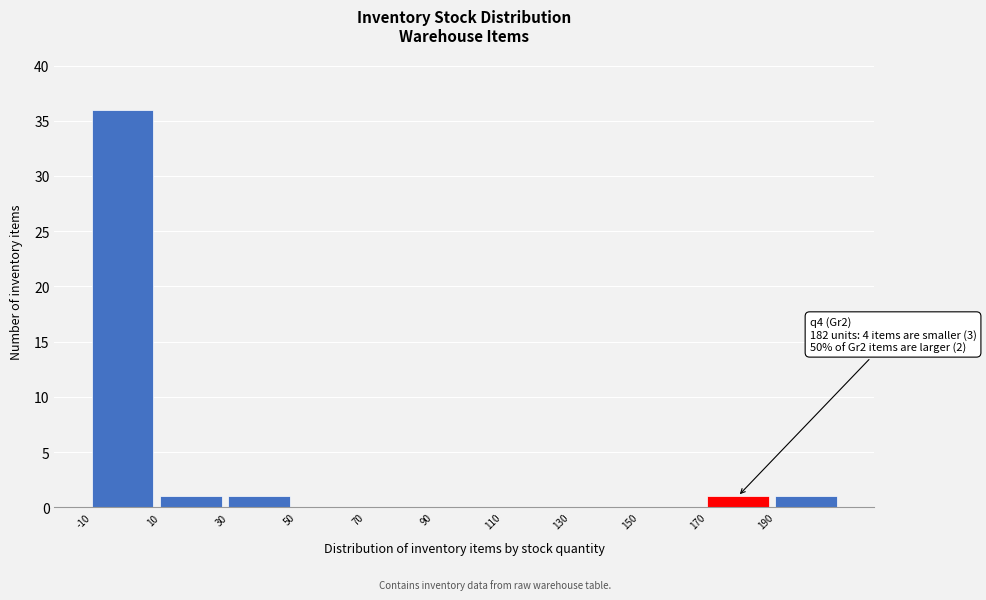

Which range on the x-axis has the tallest bar?

-10 to 10